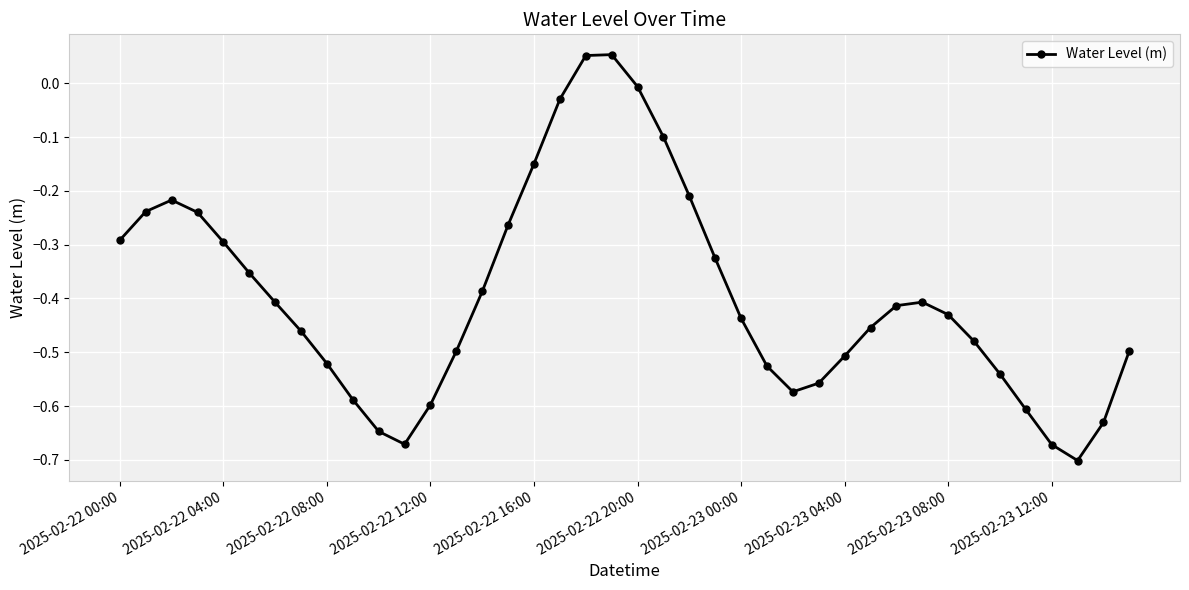

How many points are higher than both their immediate neighbors (excluding endpoints)?

3